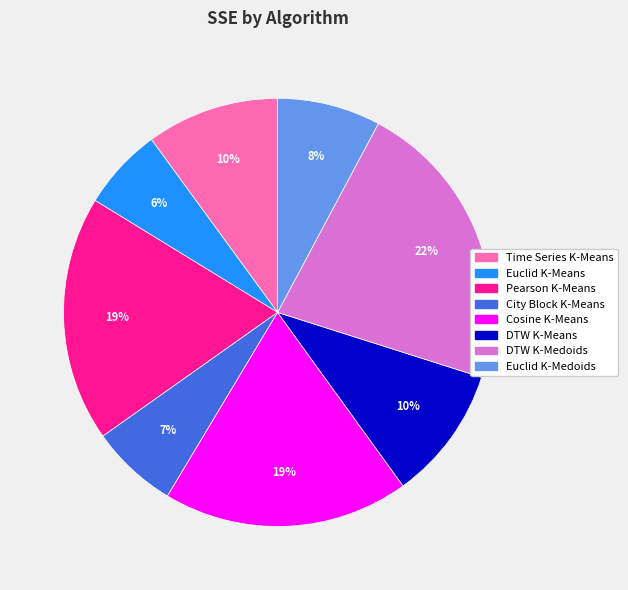

Is it true that DTW K-Medoids is 27% of the pie?

False